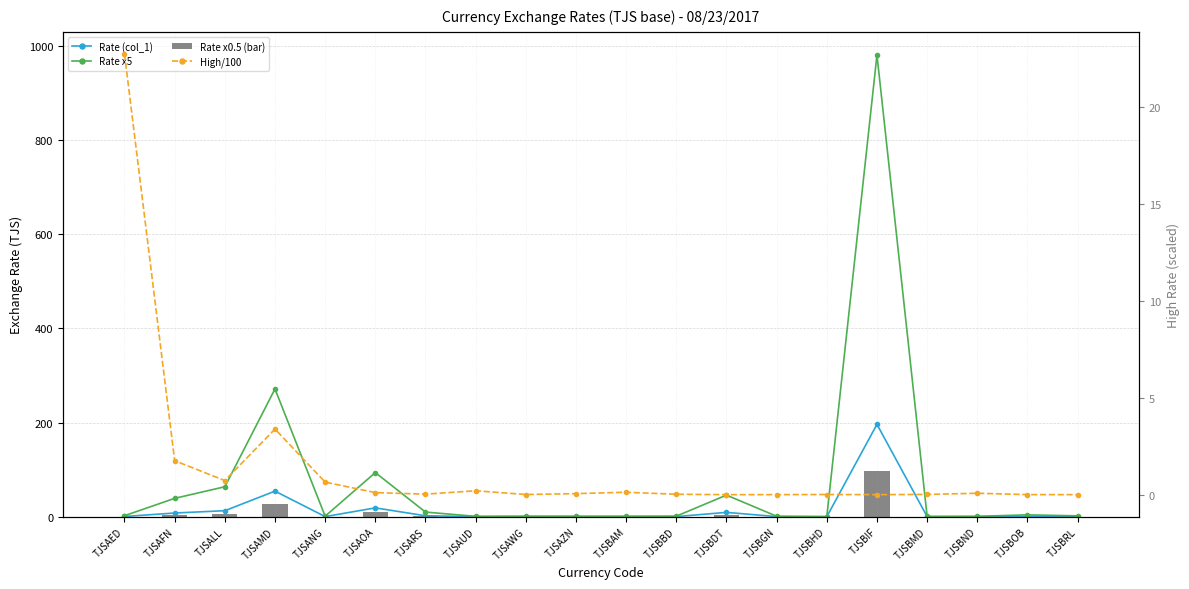

At how many categories does at least one series exceed 300?

1